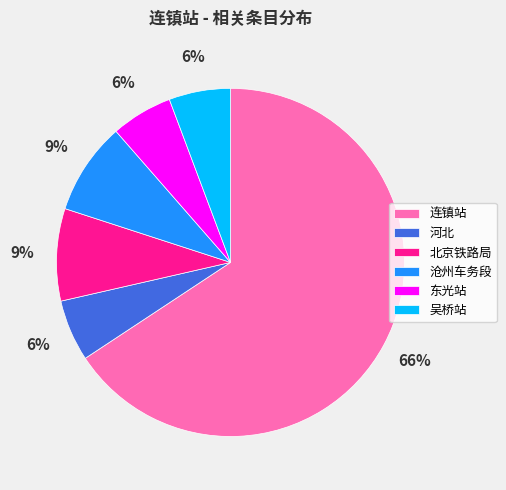

Is the sum of 吴桥站 and 东光站 greater than half?

No